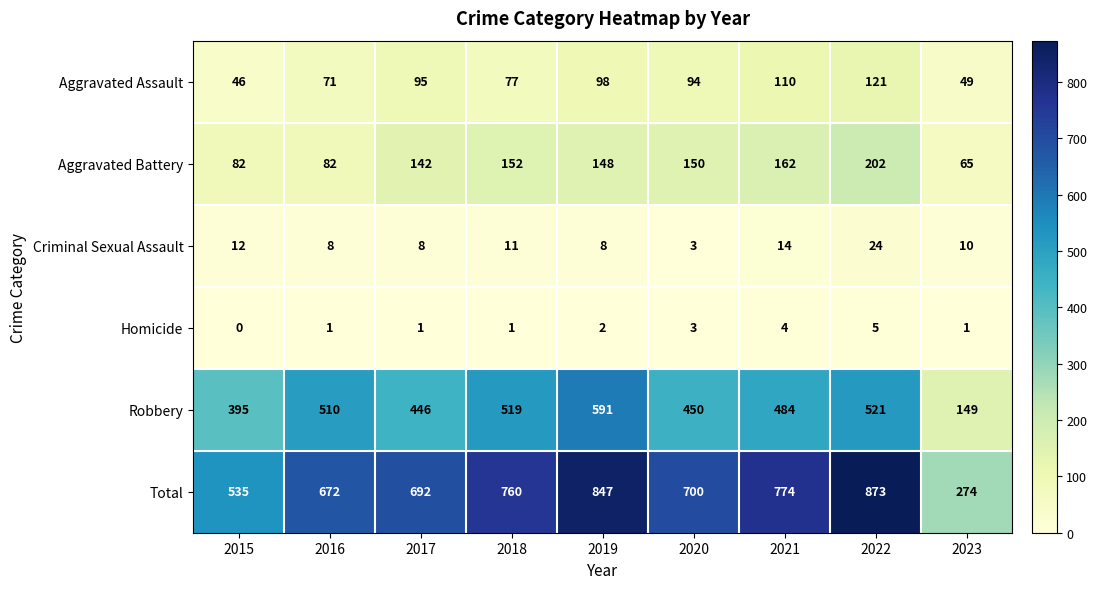

Rank the series by their maximum value, from highest to lowest.

Total, Robbery, Aggravated Battery, Aggravated Assault, Criminal Sexual Assault, Homicide